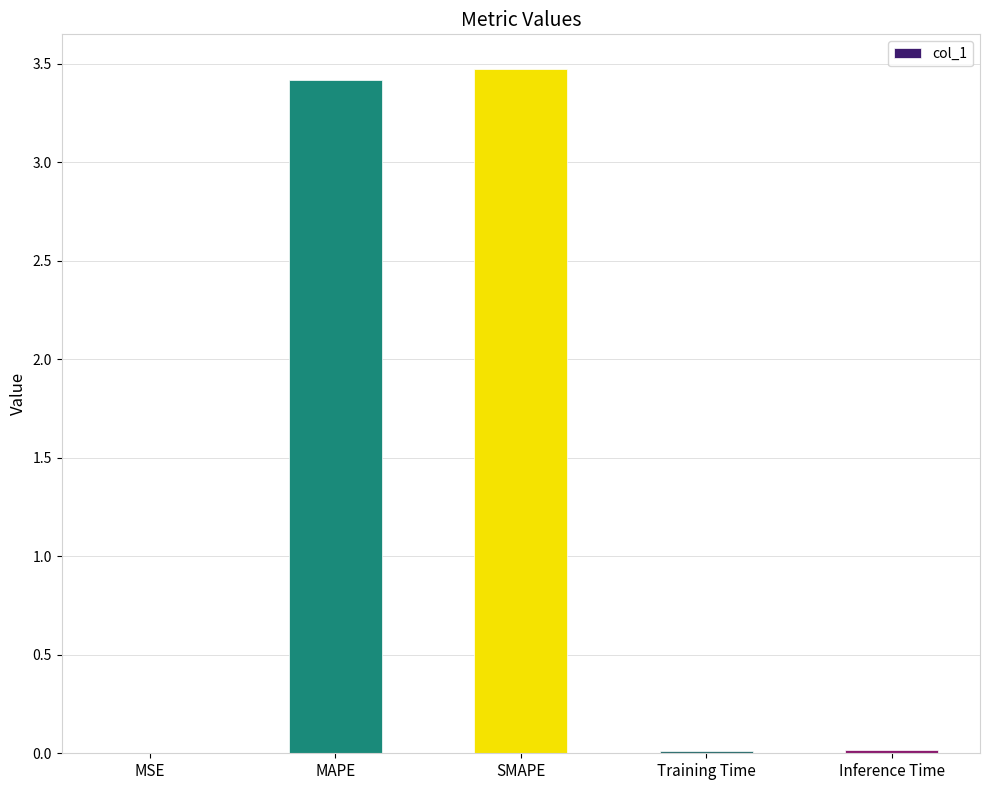

Does the chart contain stacked bars?

No